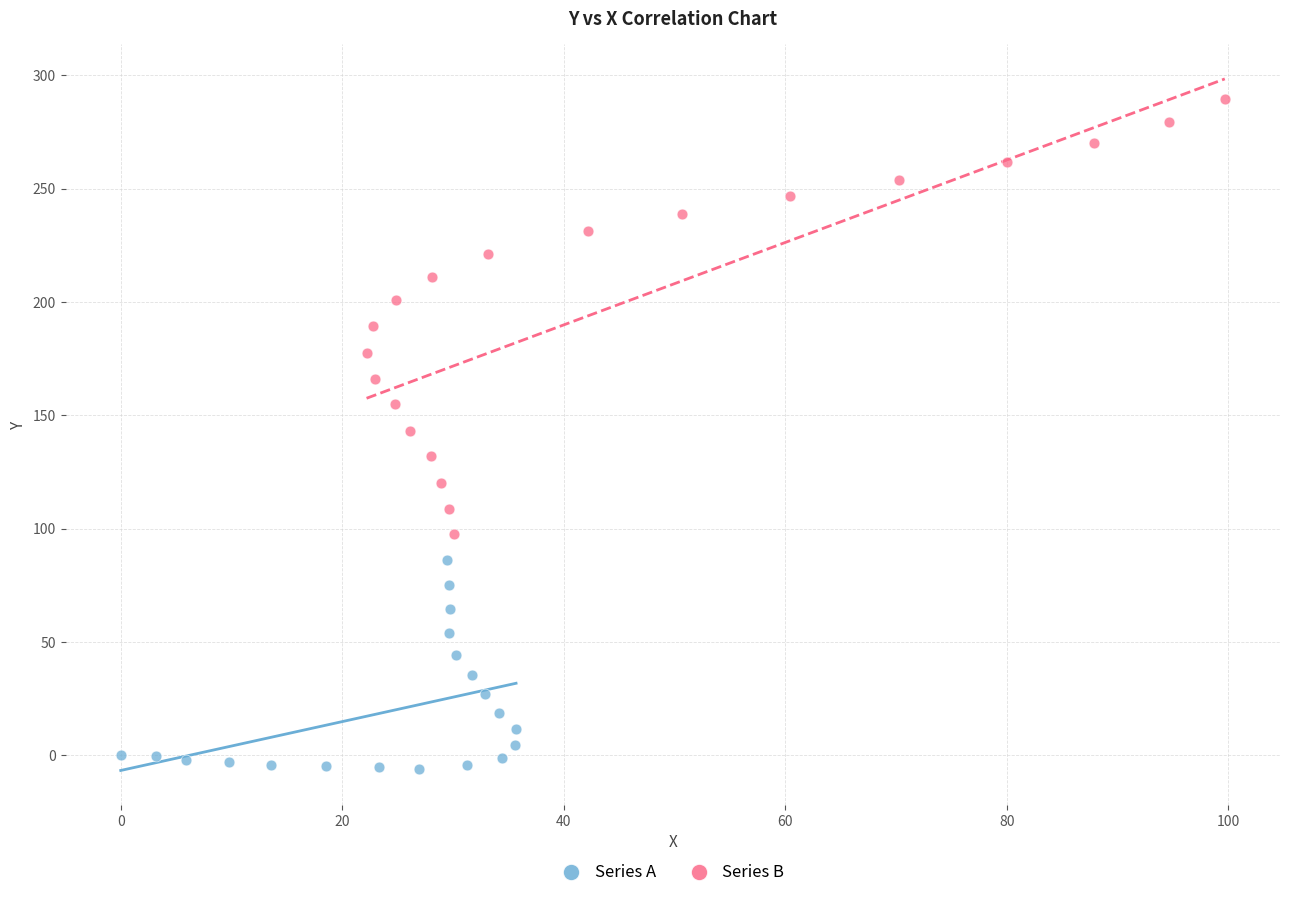

Which series reaches the minimum Y coordinate?

Series A